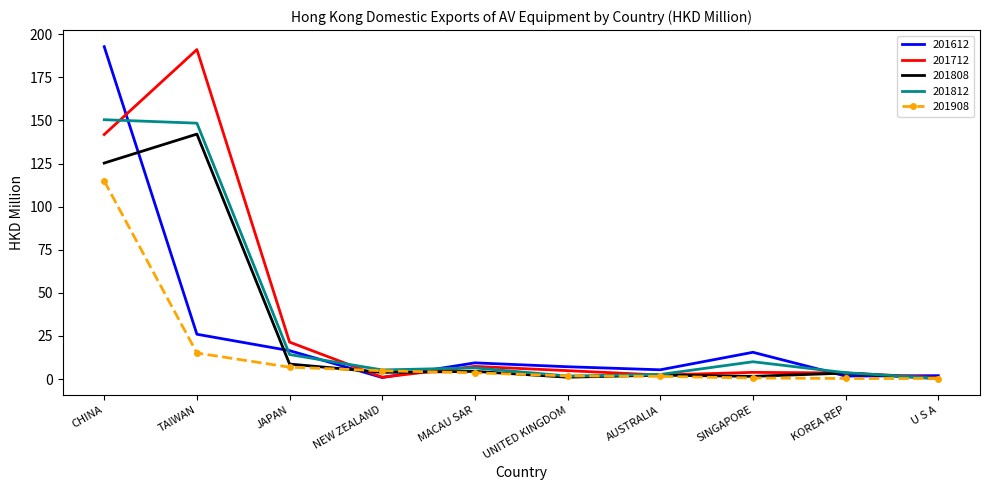

What are all the series names shown in the legend?

201612, 201712, 201808, 201812, 201908